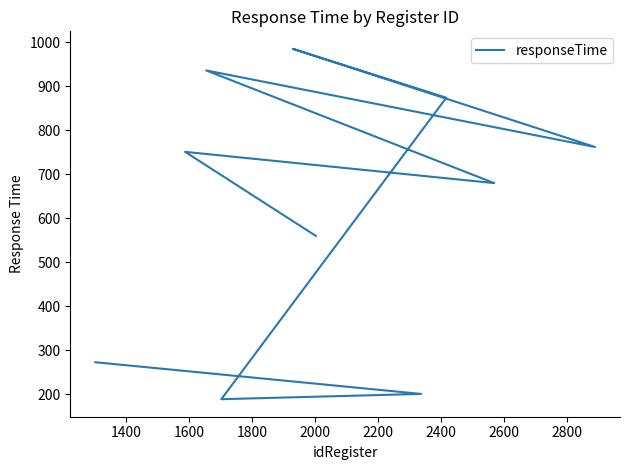

How many lines are shown in the chart?

1